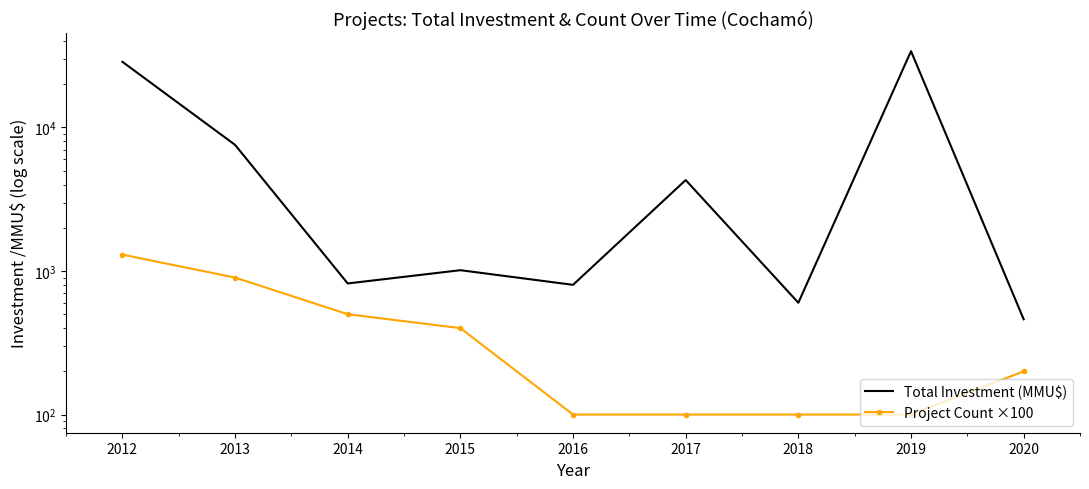

How many values in the Total Investment (MMU$) series exceed 1013?

4